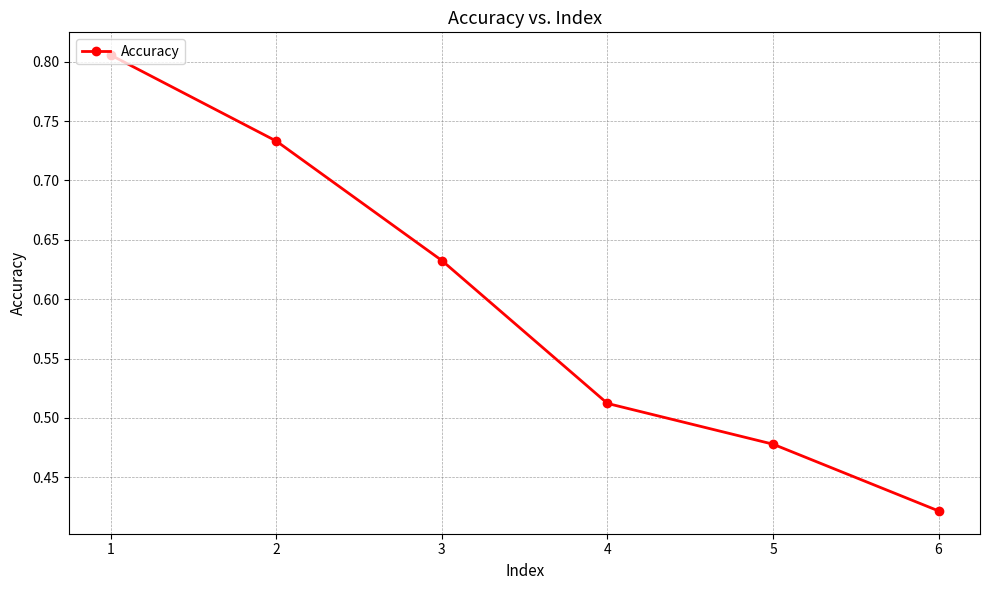

The chart shows a value of 0.7 at 5. True or false?

False